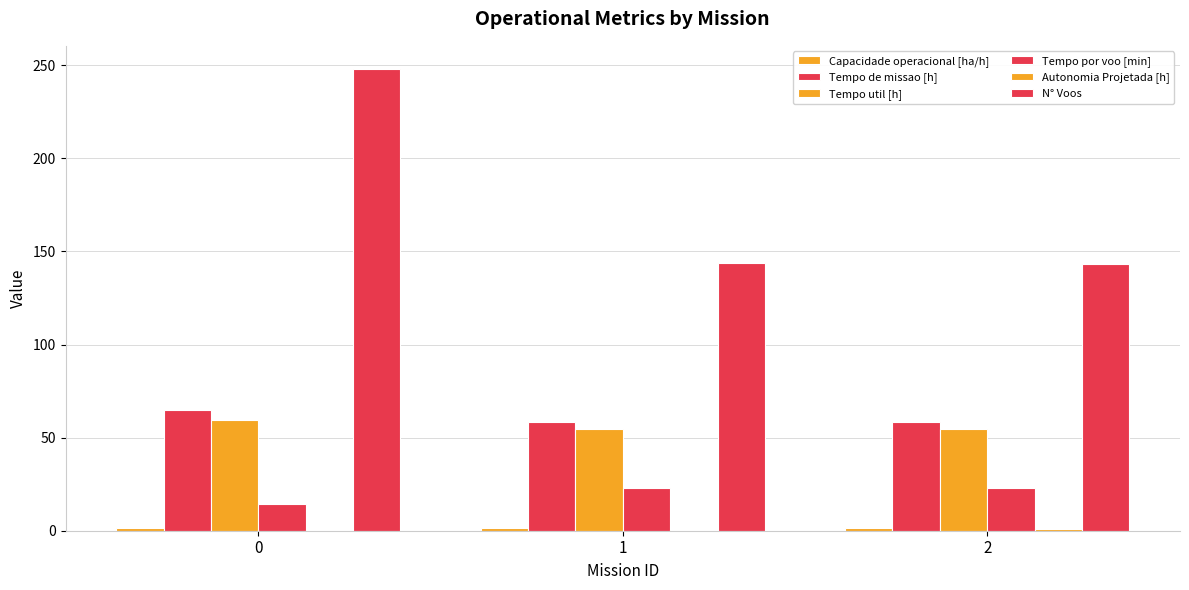

Are the bars grouped side by side (vs. stacked)?

Yes